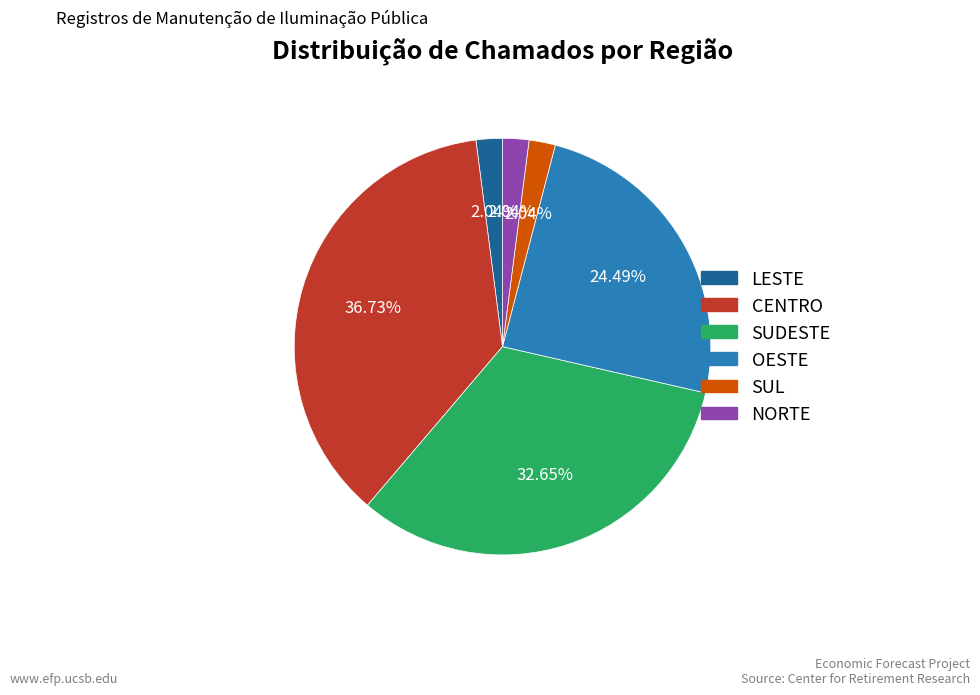

To the nearest percent, what is the average slice percentage?

17%